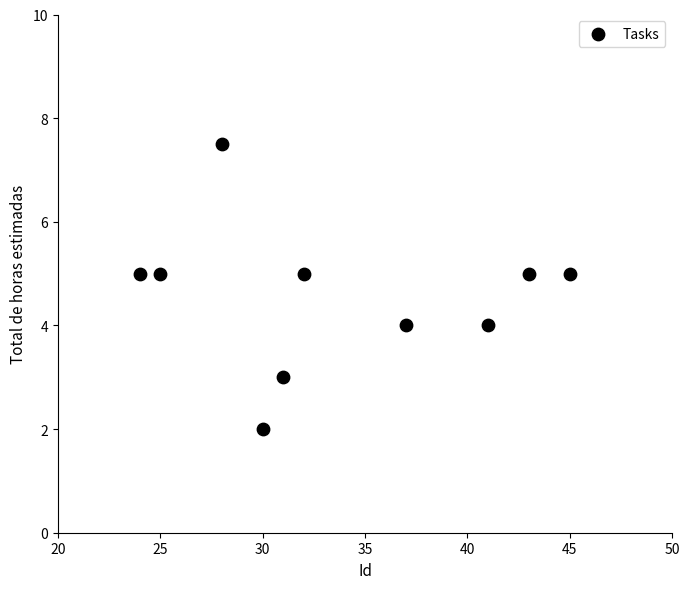

What is the range of X values (max minus min)?

21.0